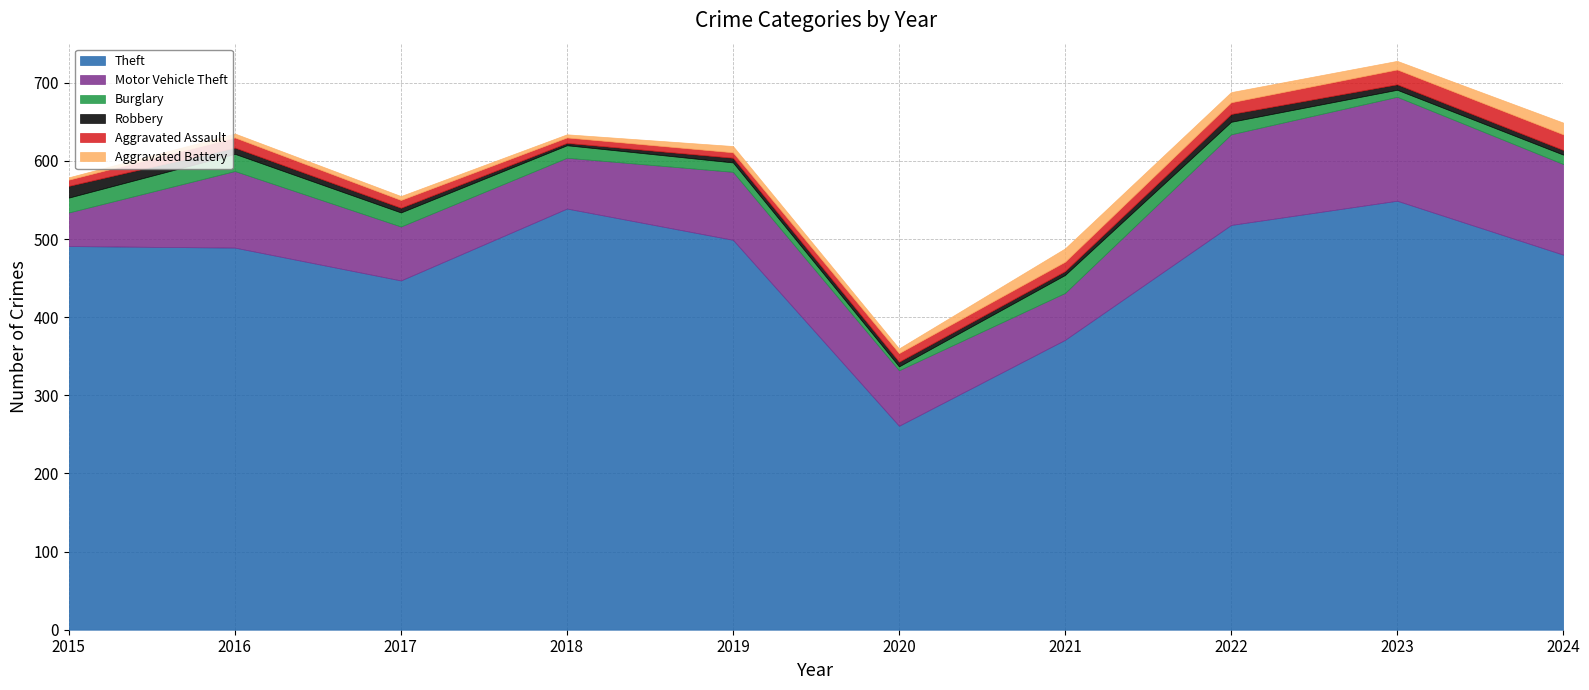

Reading left to right, extract all data points from this chart.

Theft: 491	489	447	539	499	261	371	518	549	480
Motor Vehicle Theft: 43	98	69	65	87	71	60	116	133	116
Burglary: 19	22	18	16	12	5	23	16	9	12
Robbery: 15	8	6	3	6	6	5	10	7	6
Aggravated Assault: 8	13	10	7	7	11	12	15	19	20
Aggravated Battery: 3	5	5	4	8	6	17	13	11	15